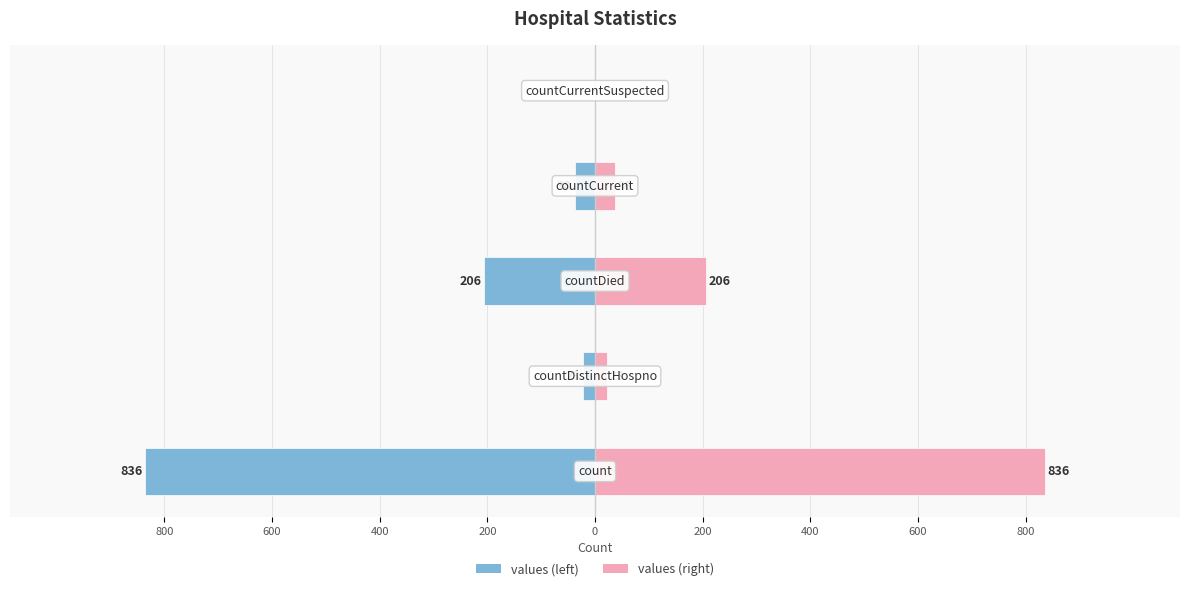

Reading right to left, extract all data points from this chart.

values: 0=0	200=-38	400=-206	600=-23	800=-836
values (right): 0=0	200=38	400=206	600=23	800=836